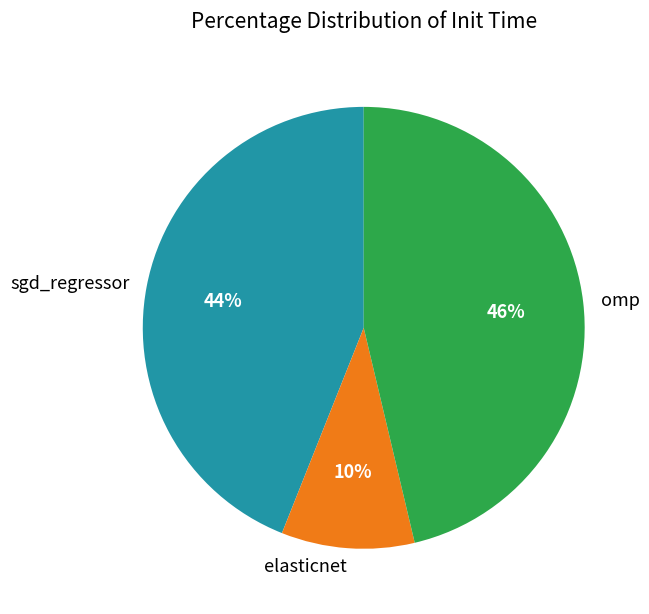

Which has a higher value, elasticnet or sgd_regressor?

sgd_regressor